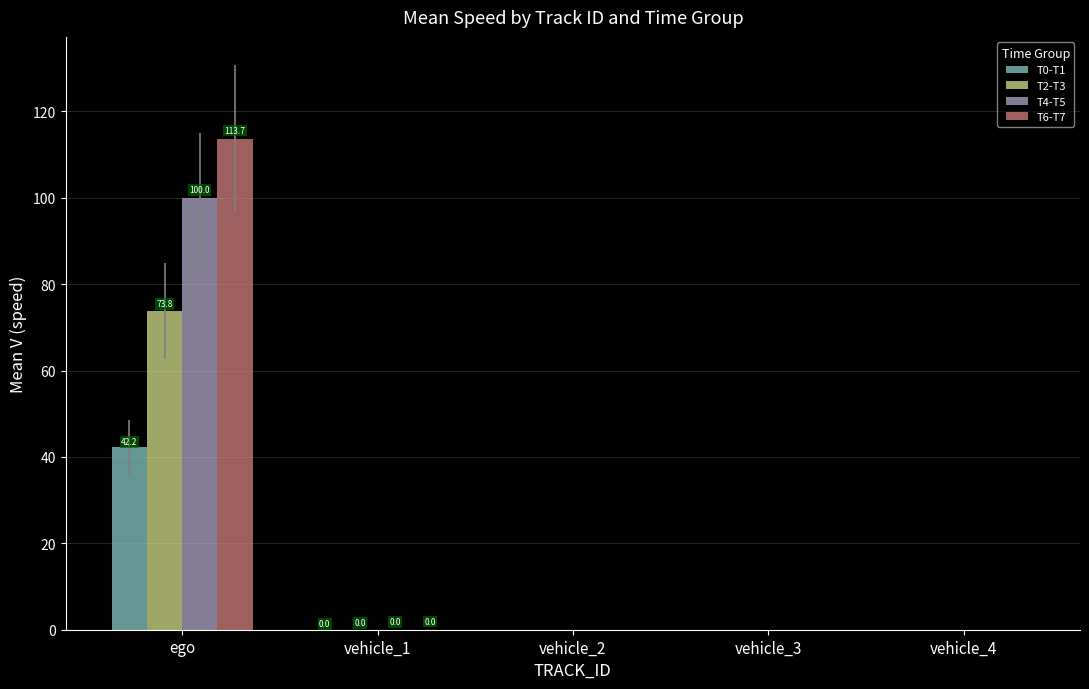

What is the average value of the T2-T3 series?

14.8